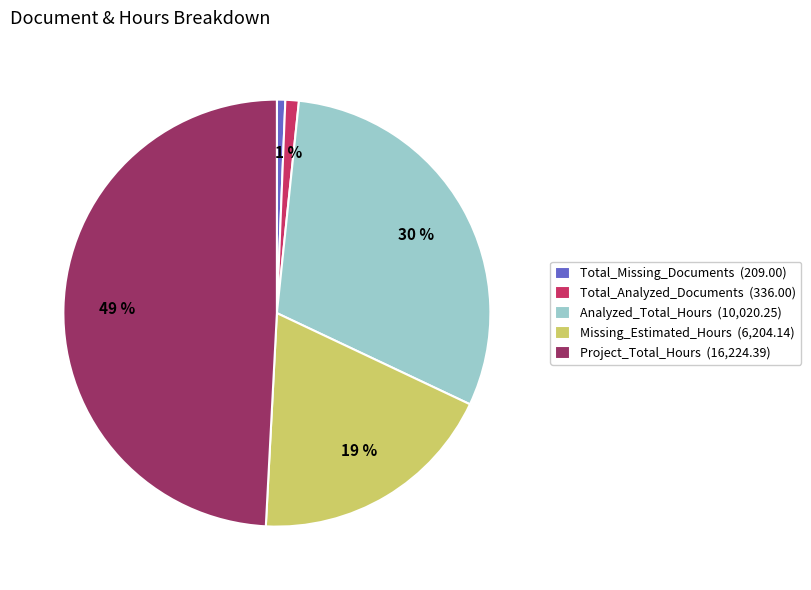

True or false: Missing_Estimated_Hours accounts for 19% of the total.

True